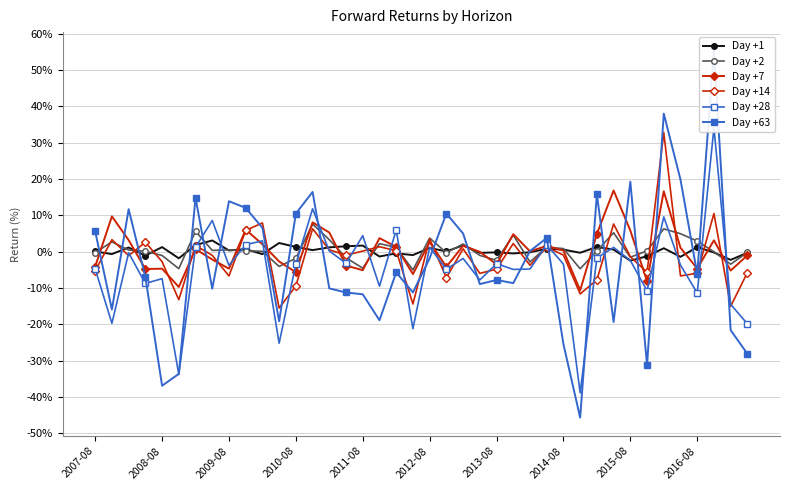

How many positive values does the Day +28 series have?

13